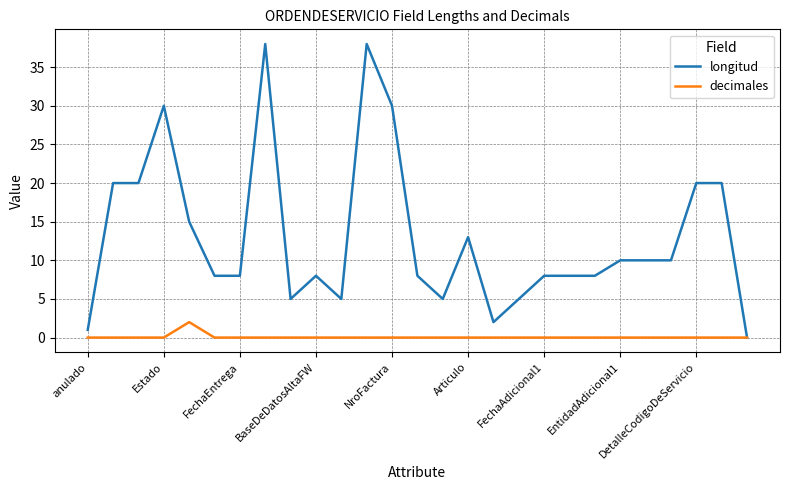

What is the greatest value displayed?

38